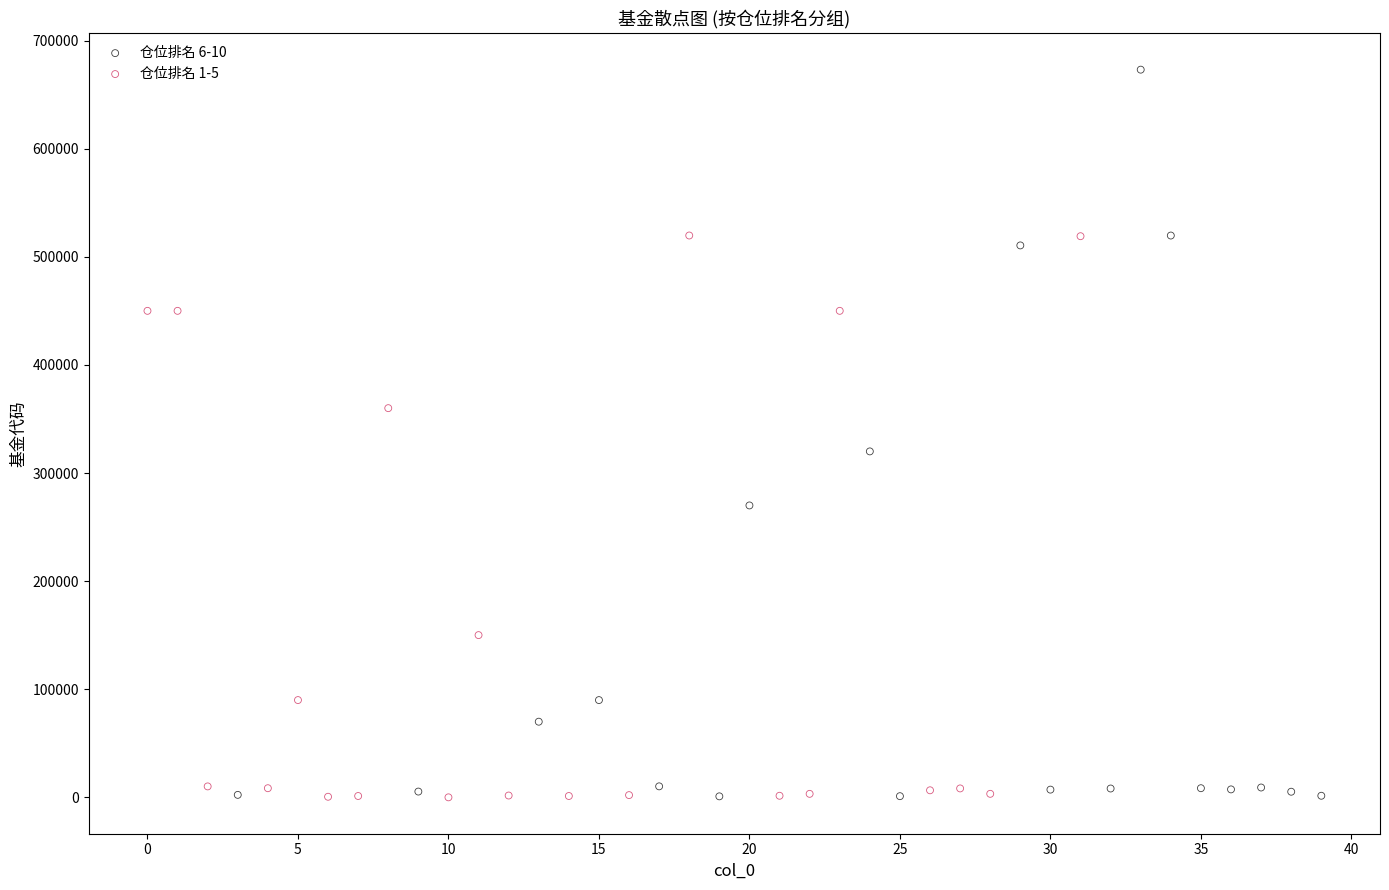

Which series has the largest Y range (max minus min)?

仓位排名 6-10